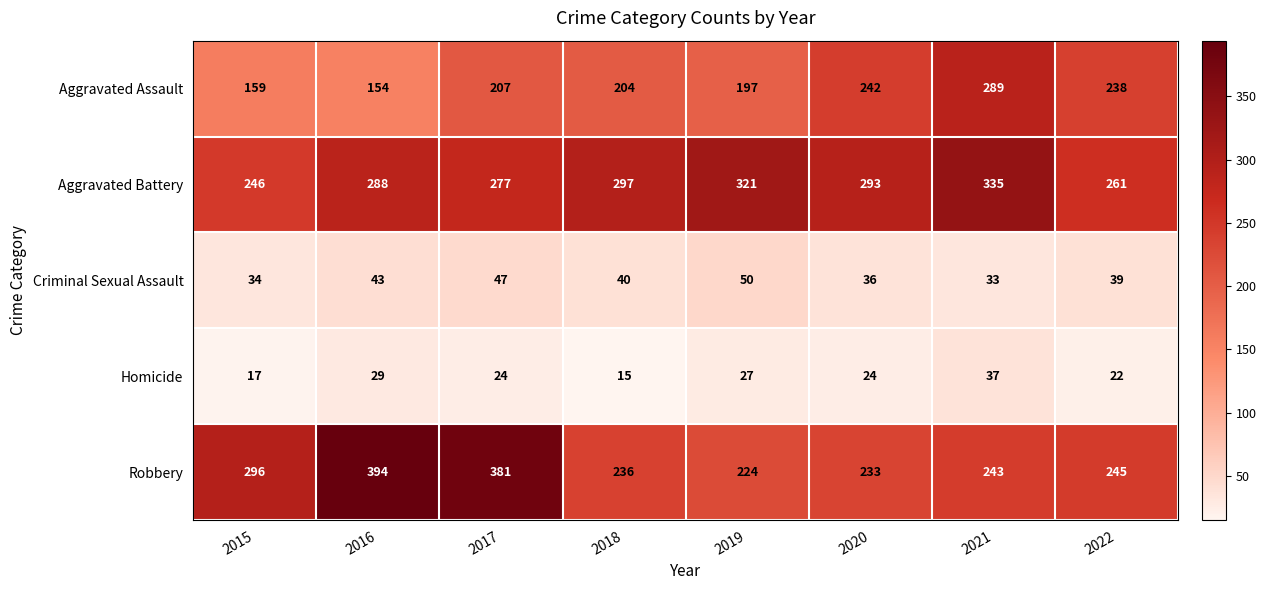

What is the difference between the maximum and second lowest values in the Aggravated Assault series?

130